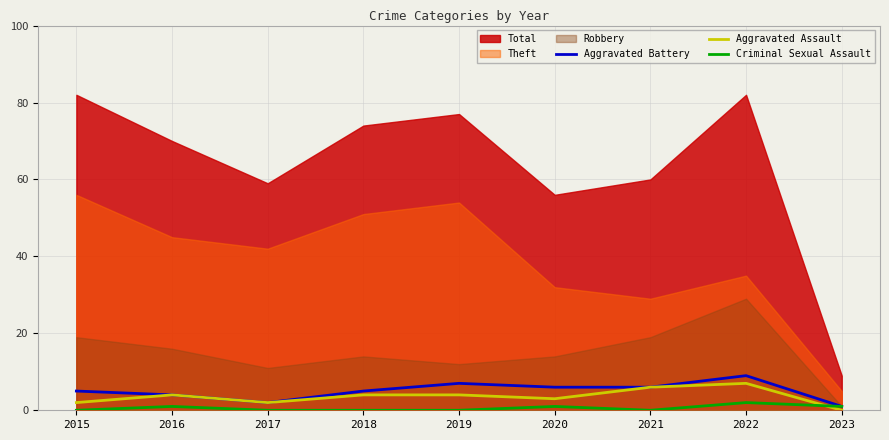

After their last crossing, which series has the higher values: Aggravated Assault or Criminal Sexual Assault?

Criminal Sexual Assault